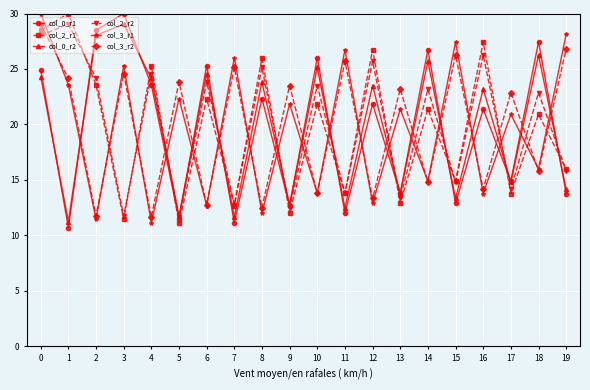

How many values in the col_0_r1 series are below 21?

9